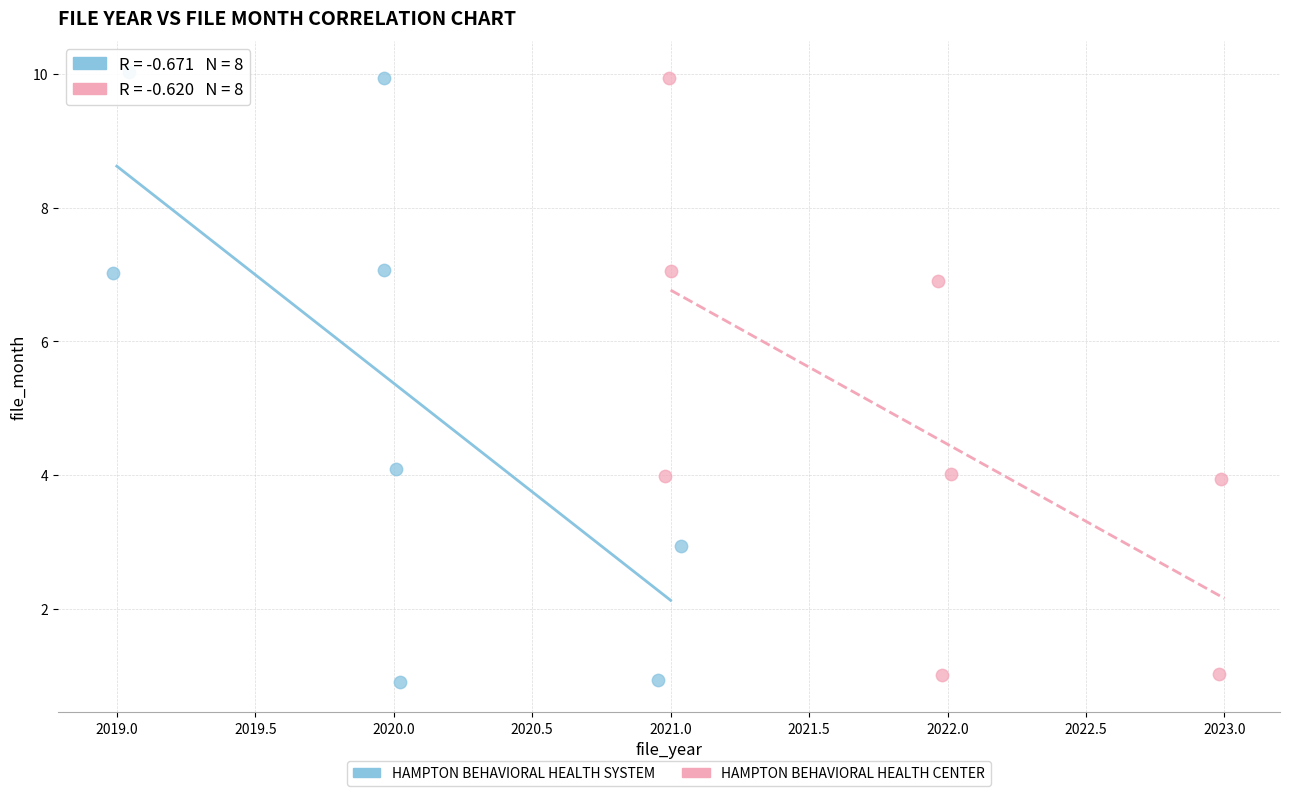

Which series reaches the minimum Y coordinate?

HAMPTON BEHAVIORAL HEALTH SYSTEM